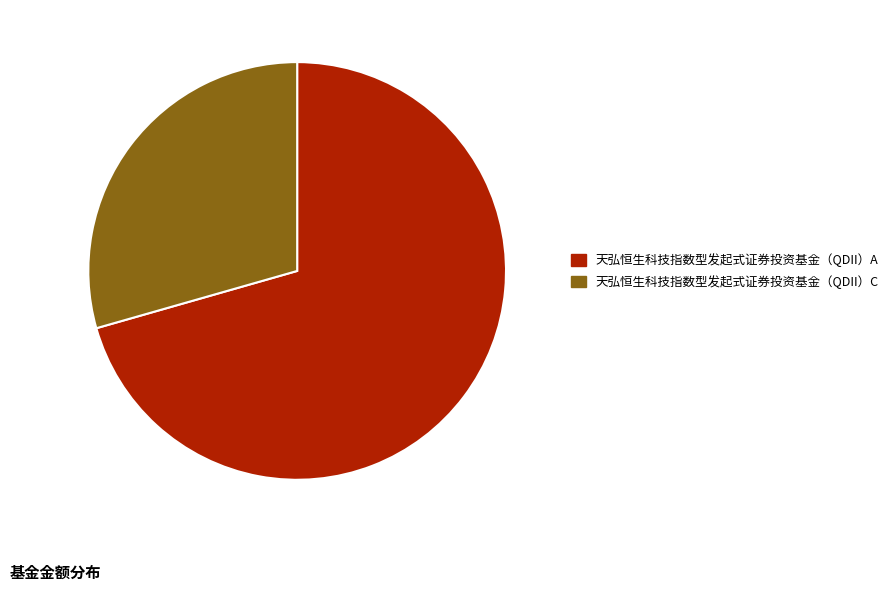

The 天弘恒生科技指数型发起式证券投资基金（QDII）A slice represents 60% of the pie. True or false?

False